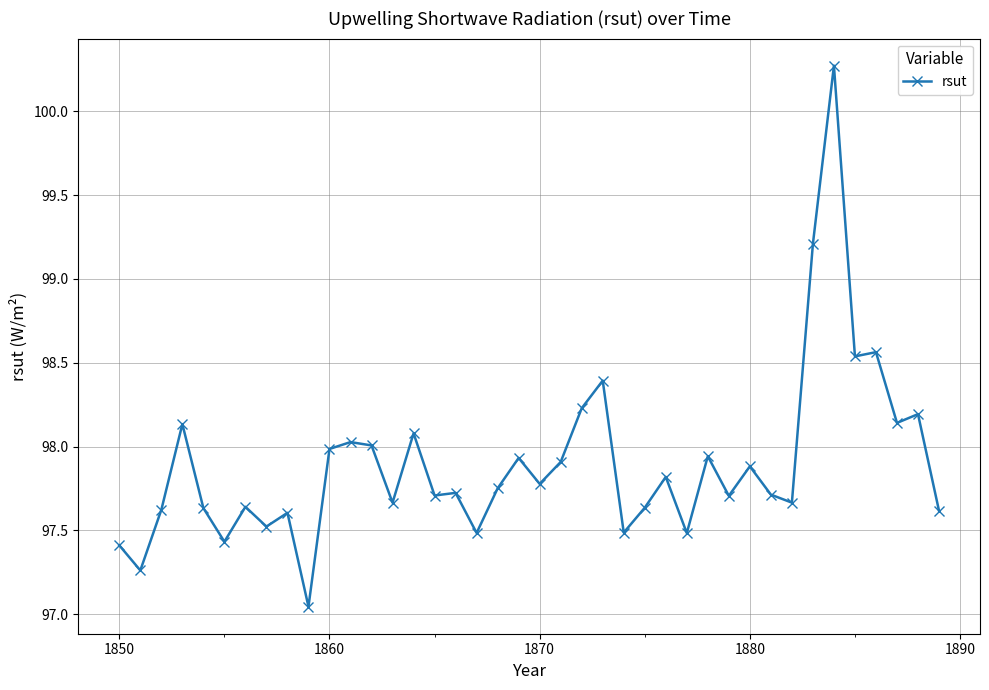

How many lines are shown in the chart?

1